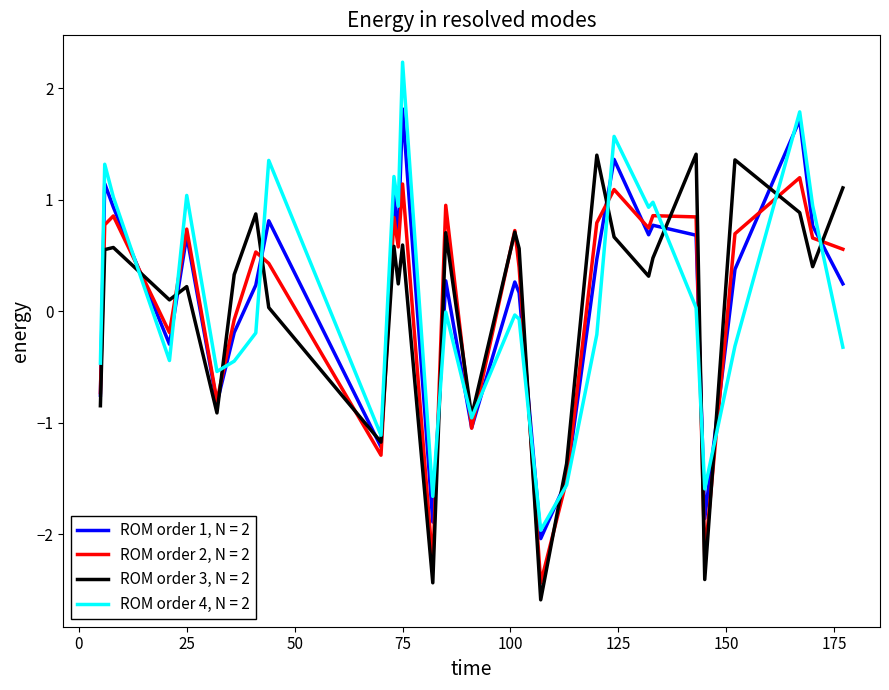

Rank the series by their maximum value, from lowest to highest.

ROM order 2, N = 2, ROM order 3, N = 2, ROM order 1, N = 2, ROM order 4, N = 2